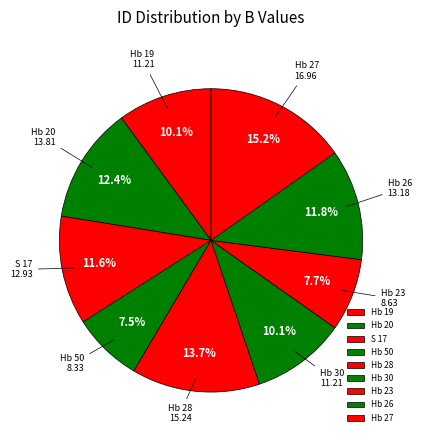

The Hb 30 slice represents 10% of the pie. True or false?

True